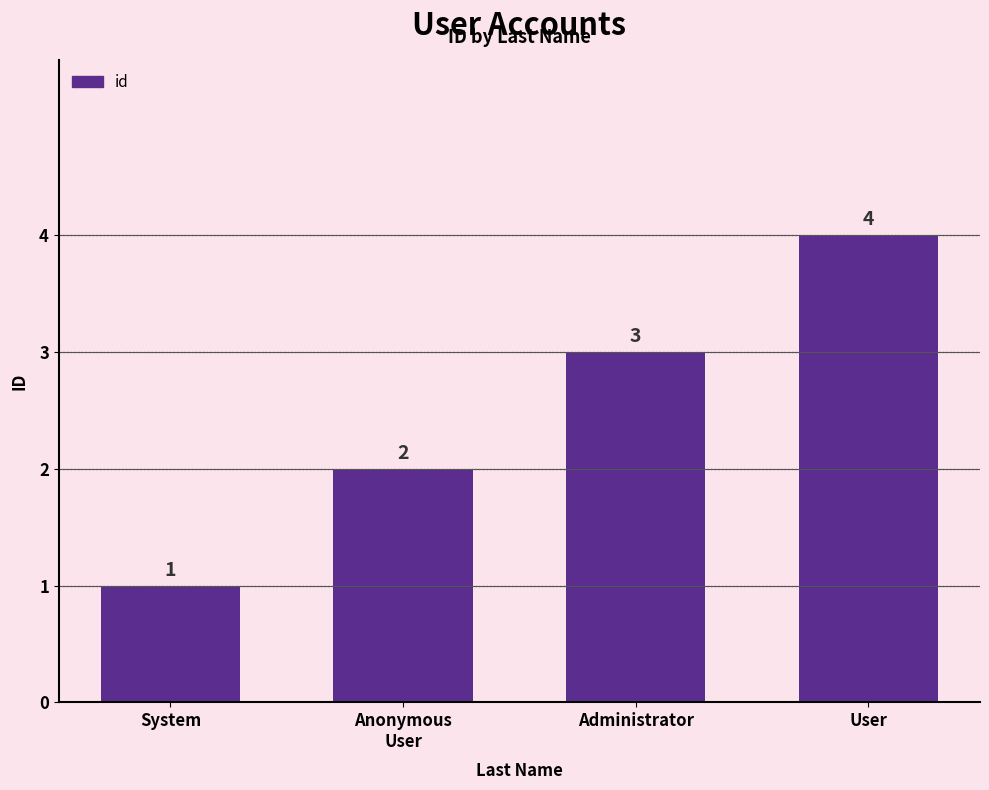

Where is the data nearest to the value 2?

Anonymous
User